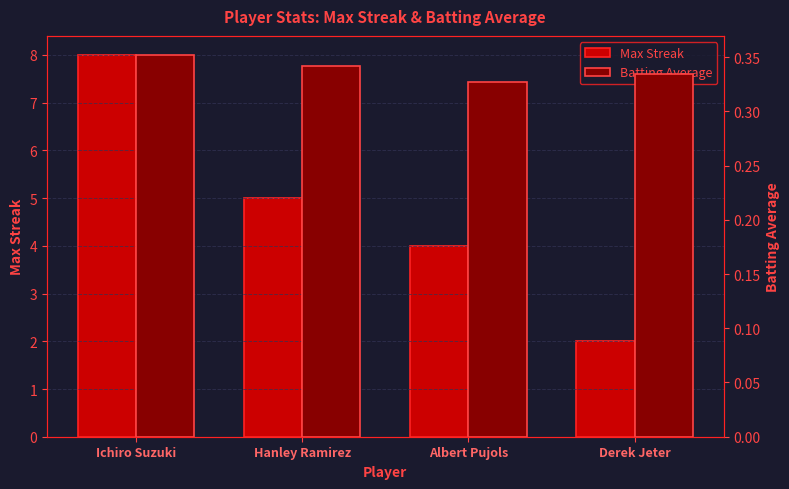

Are the bars horizontal?

No